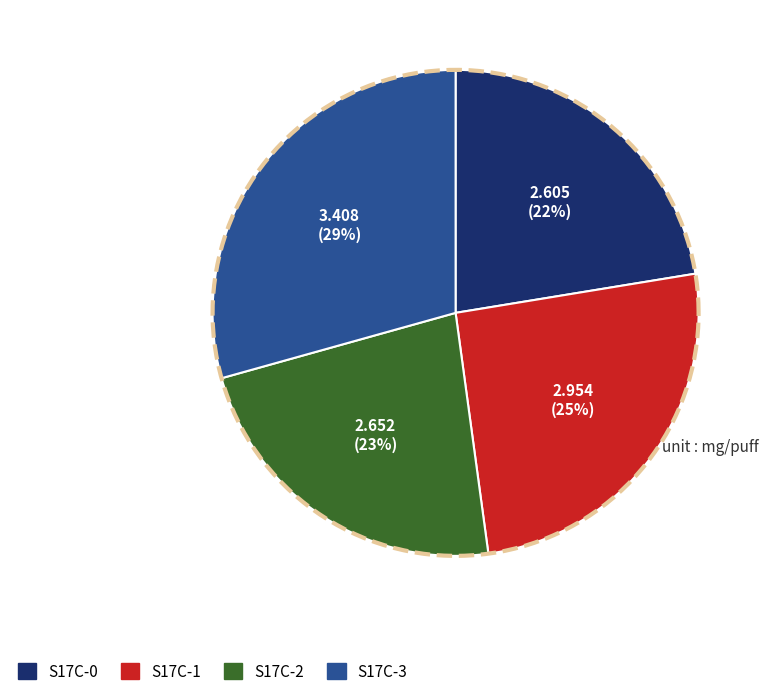

How many segments does this pie chart have?

4